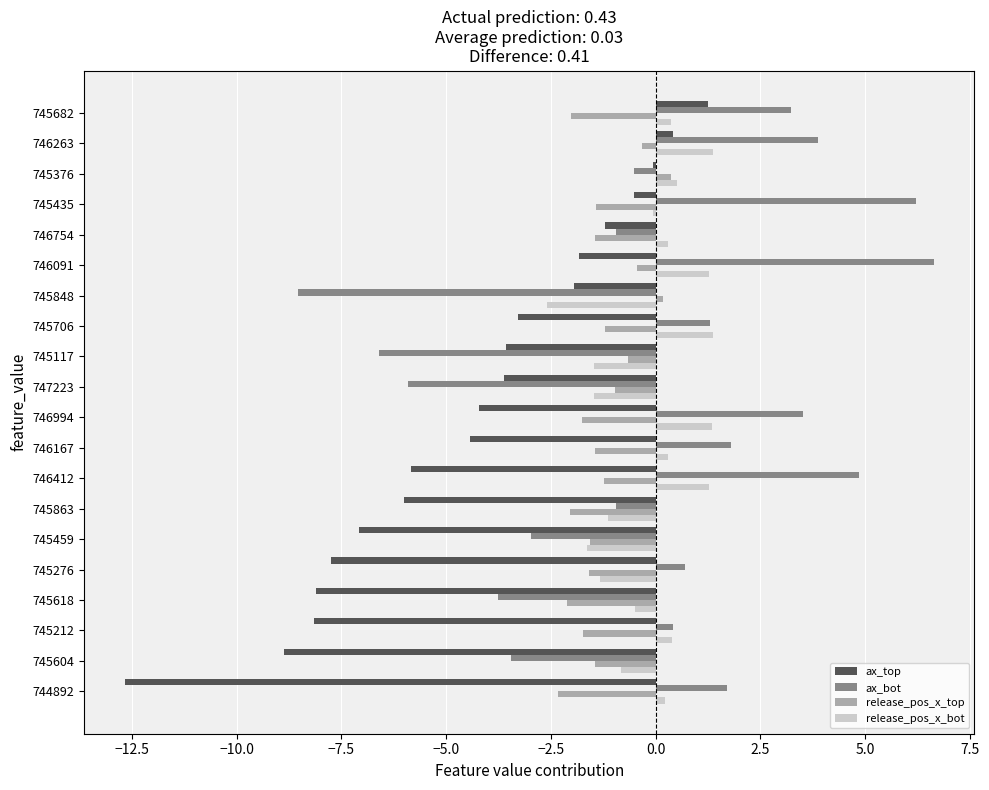

At which category does the chart reach its peak across all series?

746091